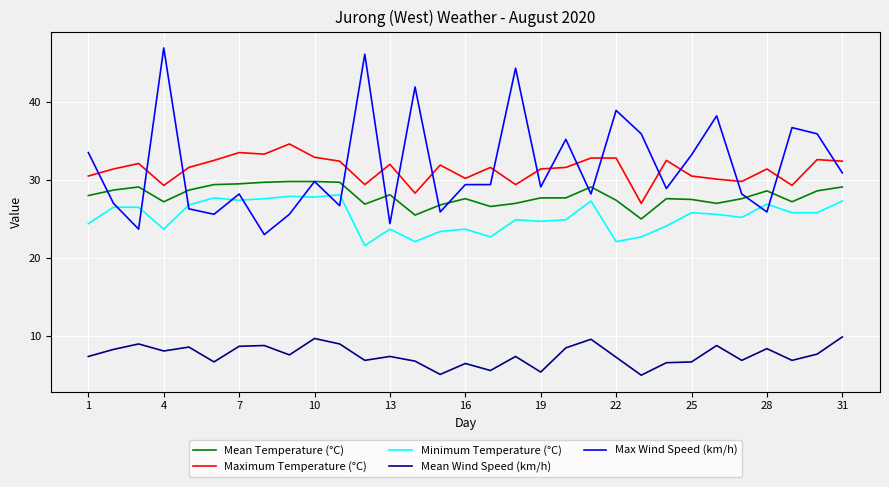

What is the lowest value of the Max Wind Speed (km/h) series?

23.0